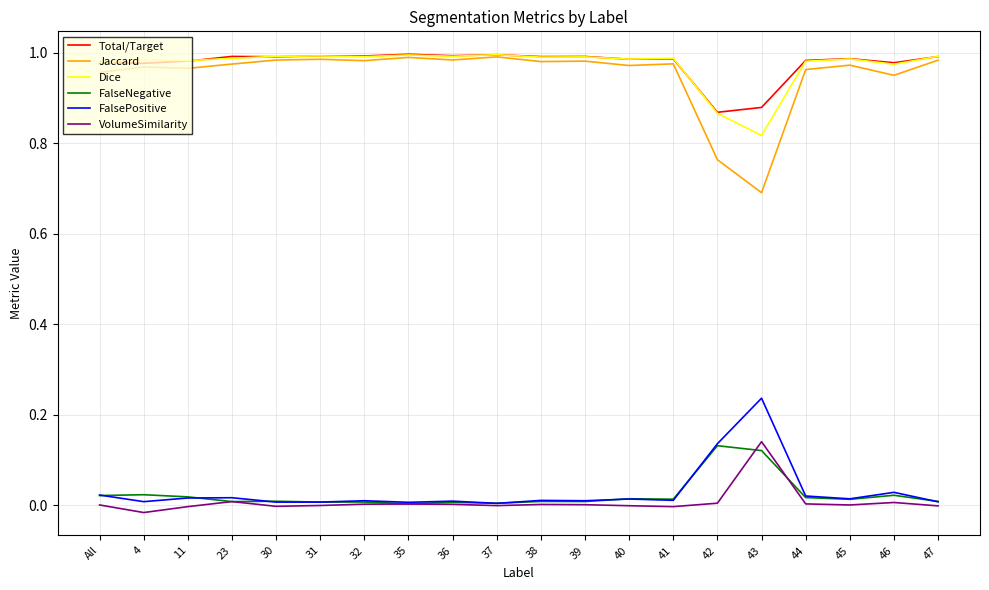

Which series has the widest spread of values?

Jaccard